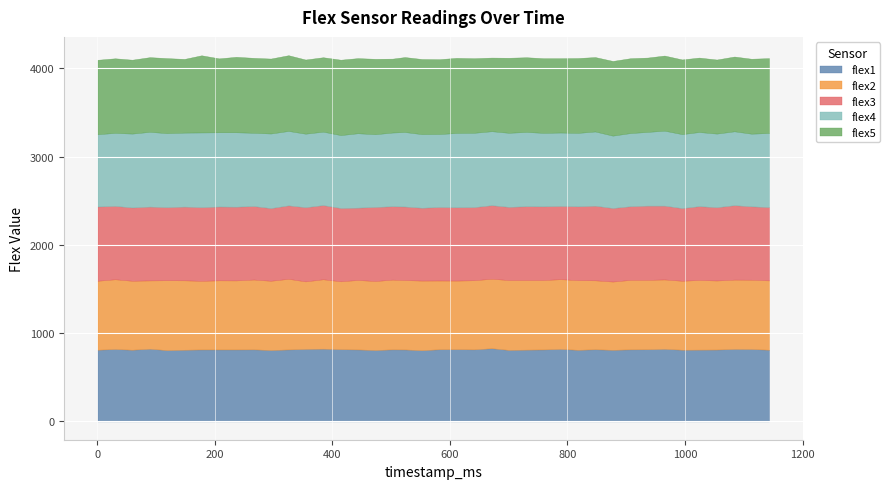

Is the value of flex1 at 354 greater than the value of flex3 at 236?

No